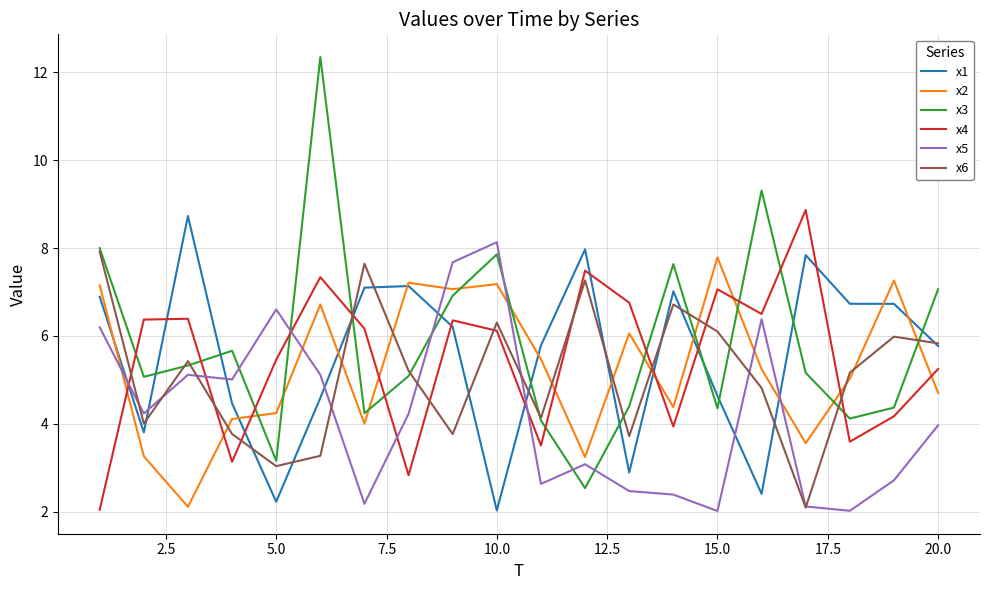

What is the lowest value of the x1 series?

2.0